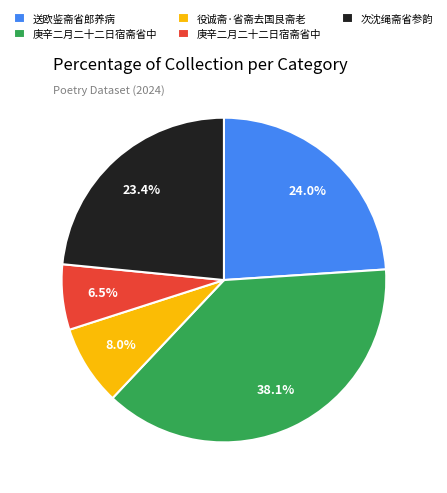

Is there any slice that represents more than half of the pie?

No